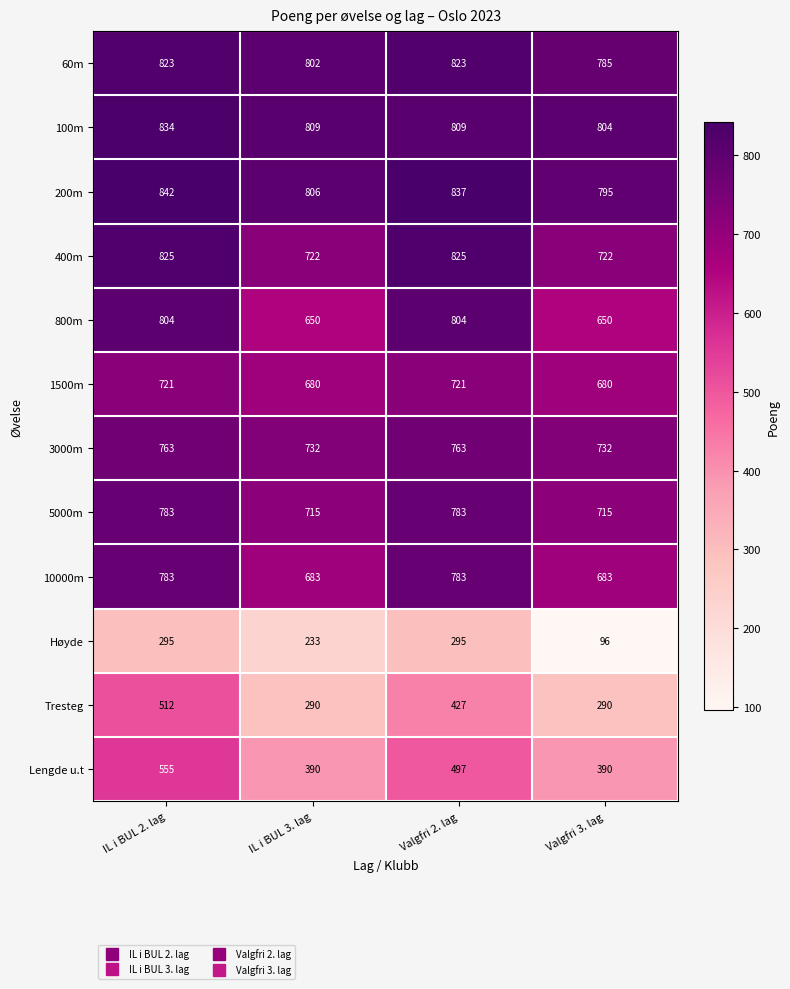

What is the total value across all series at Valgfri 3. lag?

7342